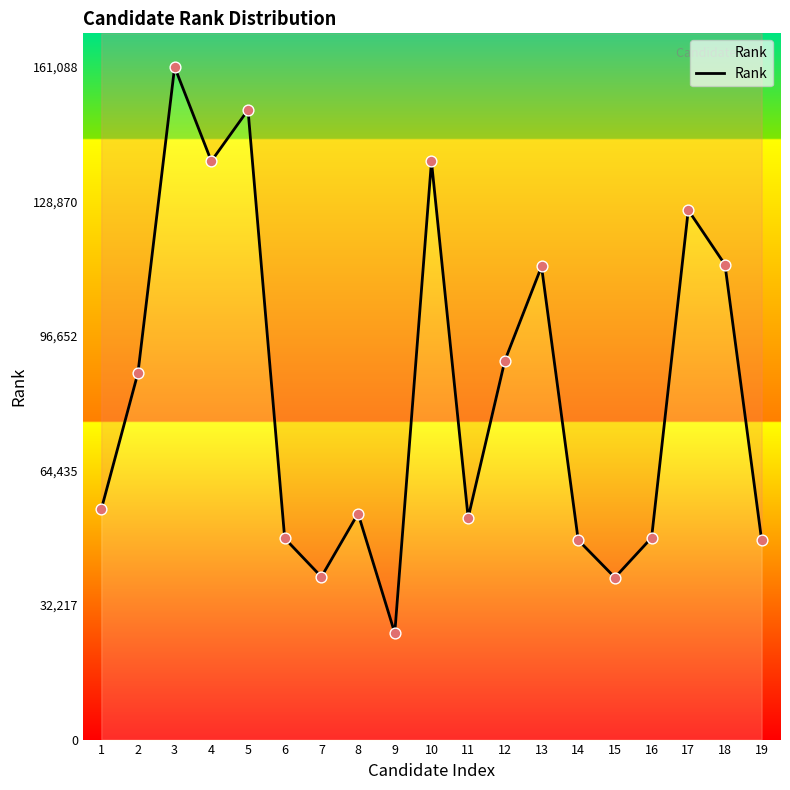

Which has a higher value, 2 or 1?

2